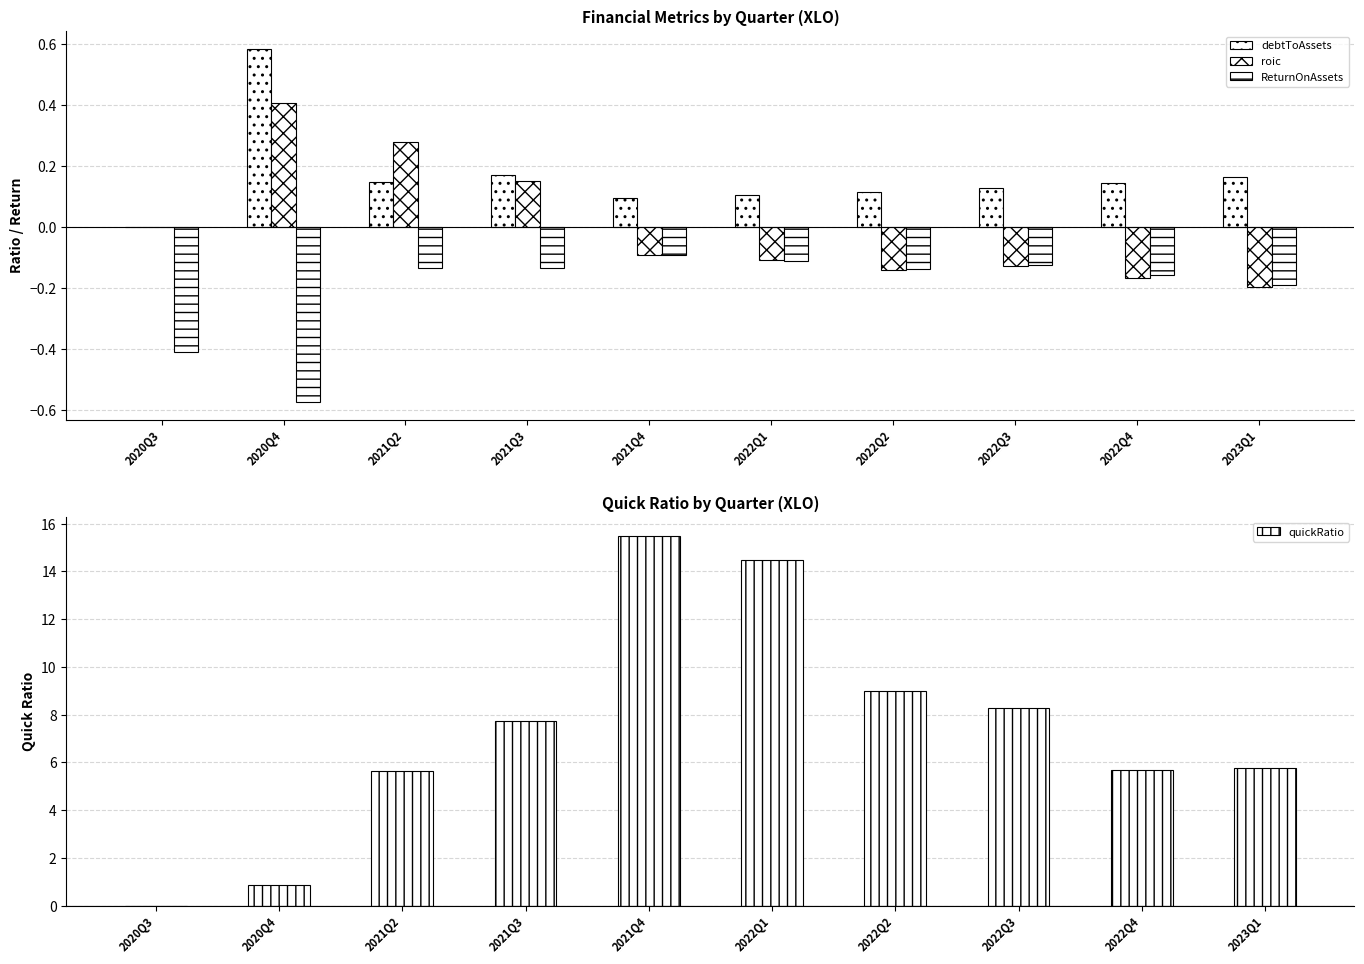

Which series has the largest total across all categories?

quickRatio